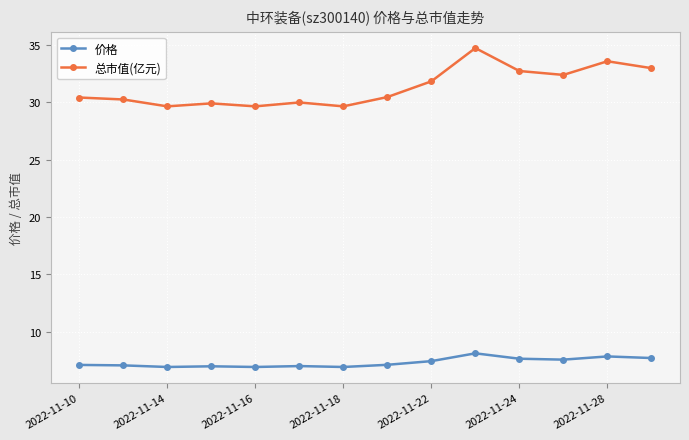

True or false: 价格 and 总市值(亿元) intersect in this chart.

False